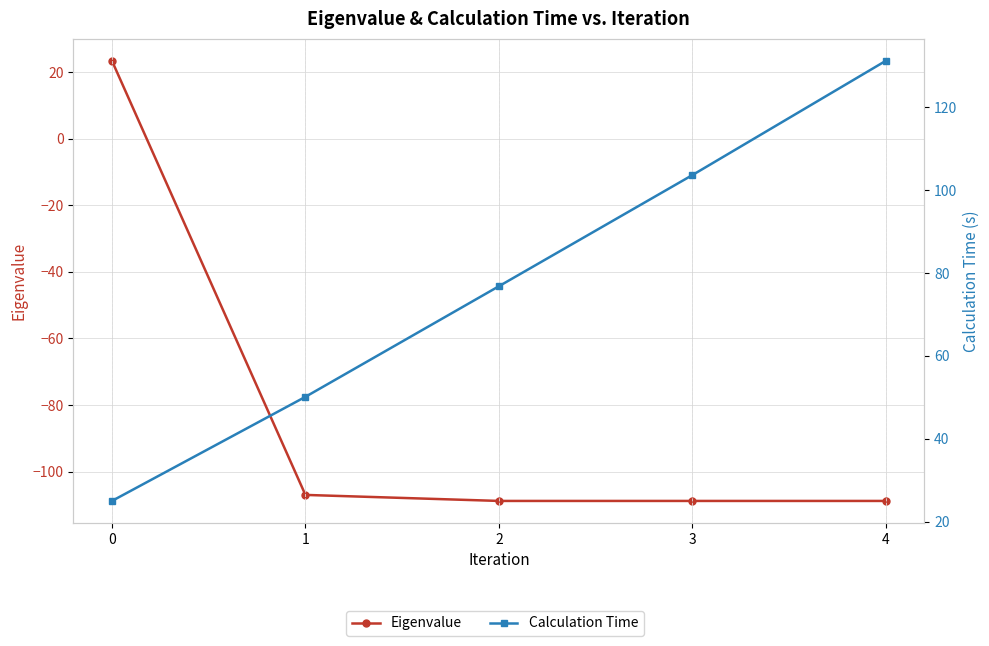

At which label does Eigenvalue reach its minimum?

4